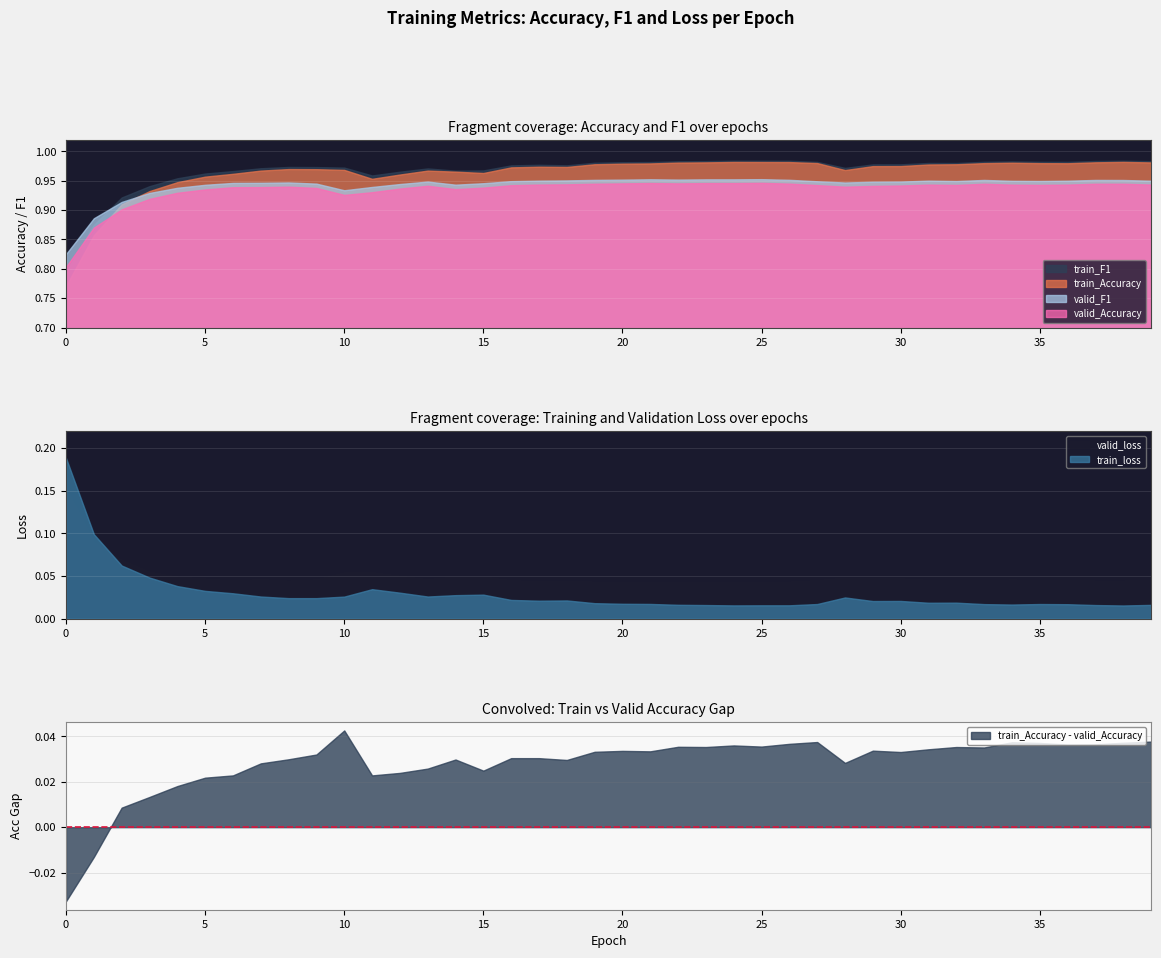

The value of valid_loss at 10 is 0.1. True or false?

True